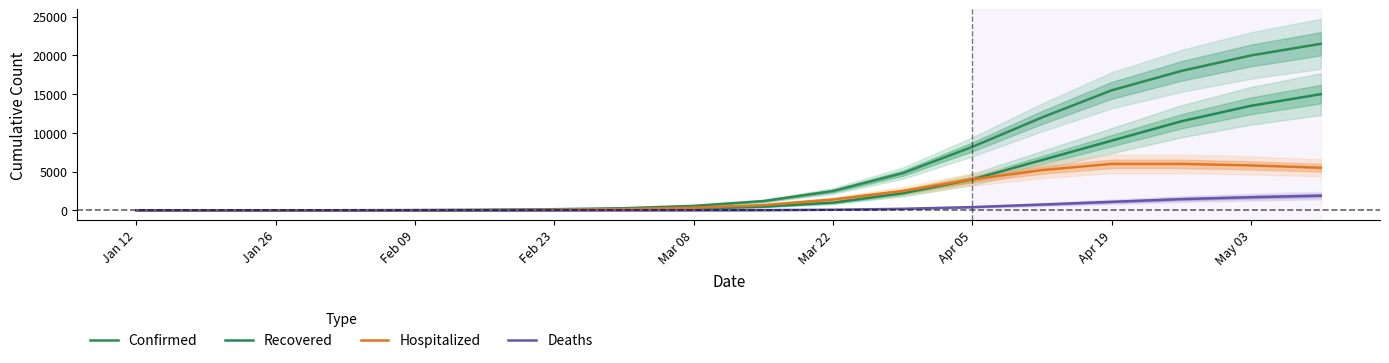

Rank the series by their average value, from highest to lowest.

Confirmed, Recovered, Hospitalized, Deaths